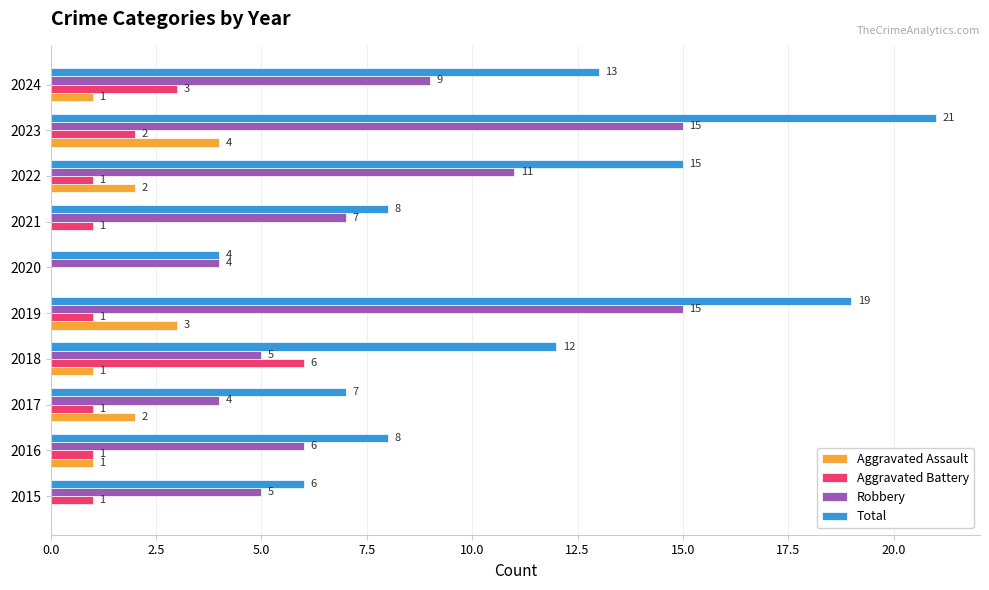

How many series are shown in this chart?

4